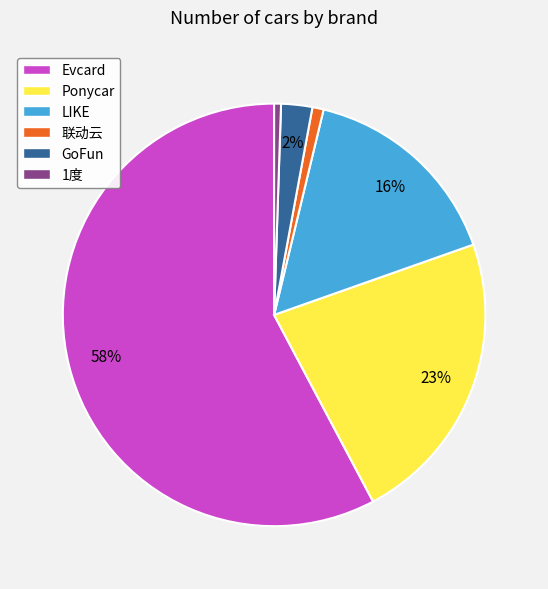

To the nearest percent, what is the average slice percentage?

17%